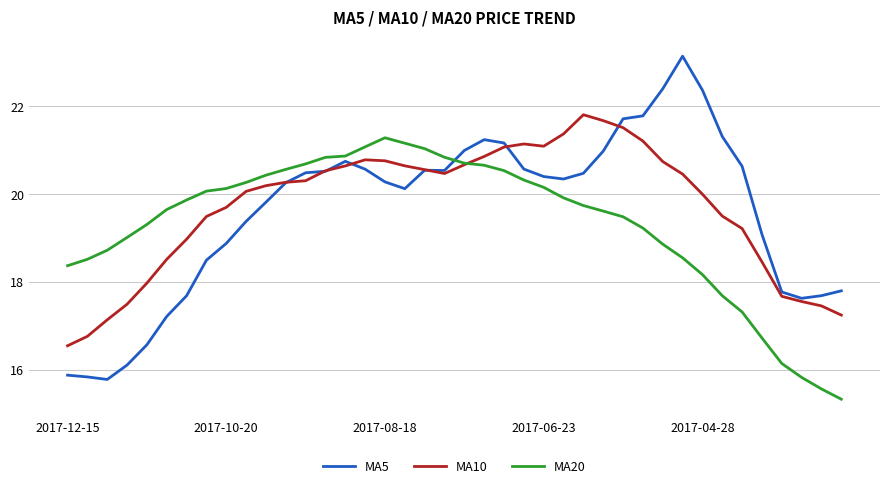

How many lines are shown in the chart?

3